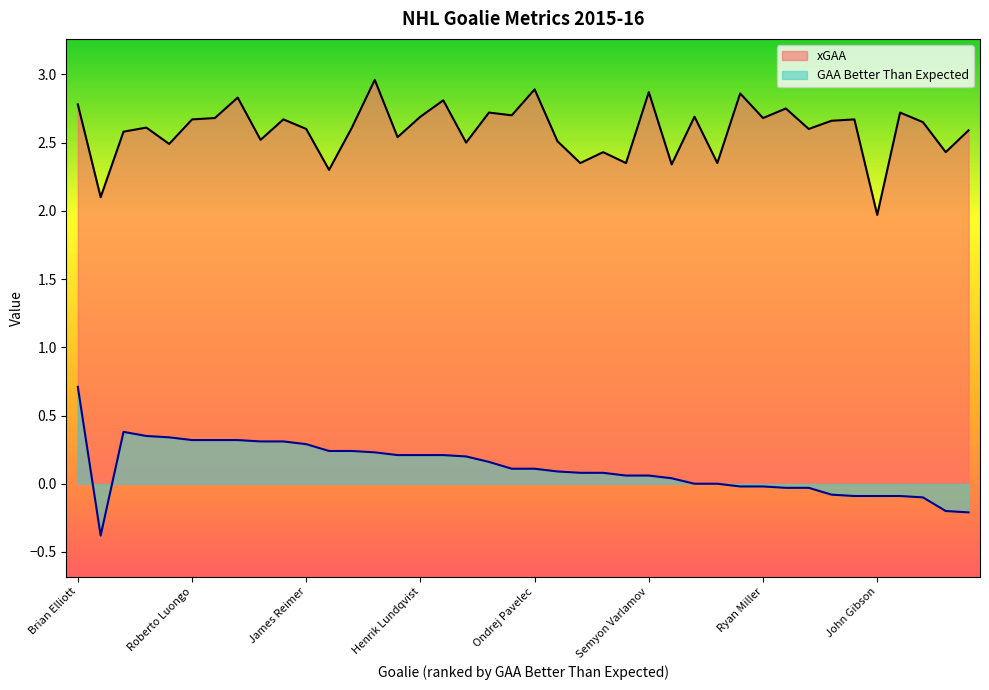

True or false: xGAA and GAA Better Than Expected intersect in this chart.

False